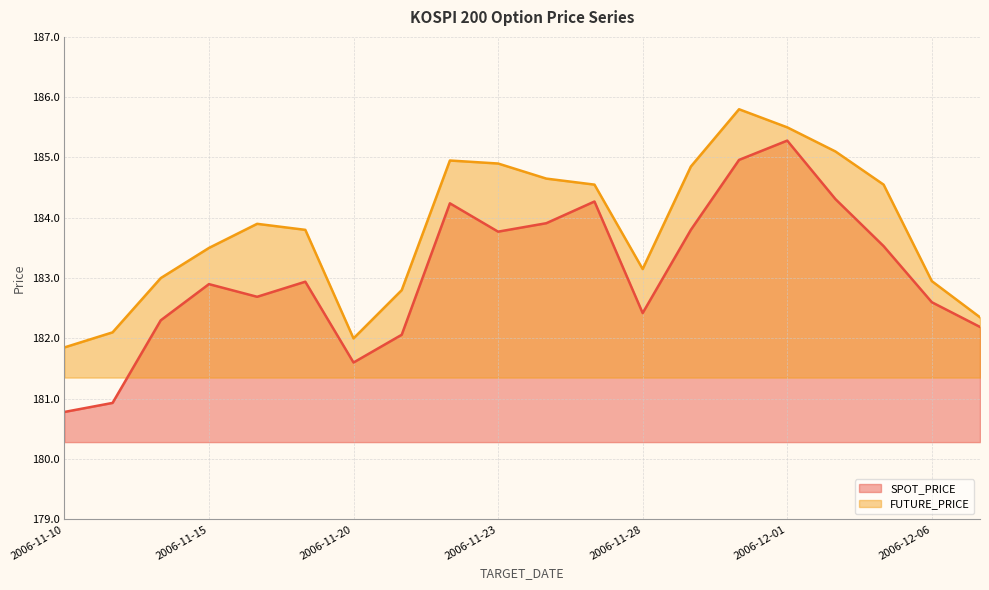

Which series has the widest spread of values?

SPOT_PRICE